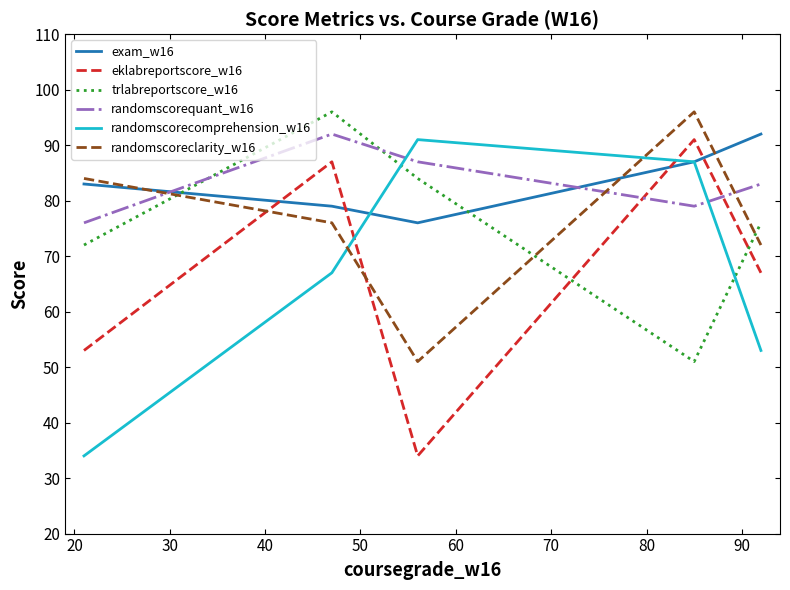

After their last crossing, which series has the higher values: randomscorequant_w16 or eklabreportscore_w16?

randomscorequant_w16